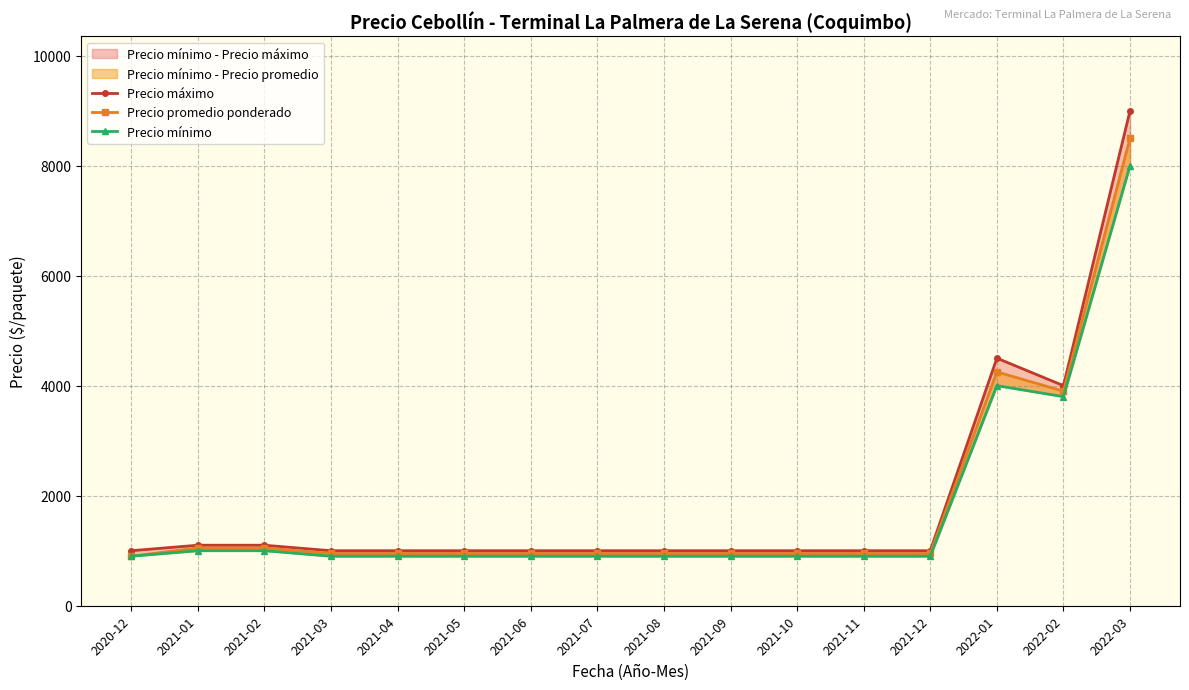

List the series in order of their peak value, highest first.

Precio máximo, Precio promedio ponderado, Precio mínimo